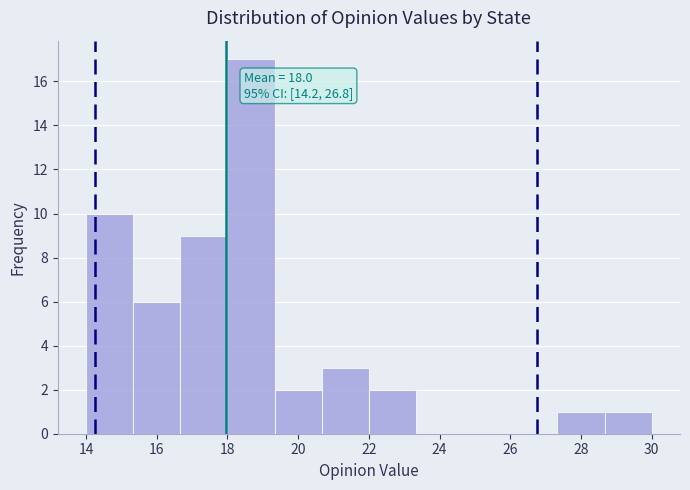

Which range on the x-axis has the tallest bar?

18.0 to 19.4